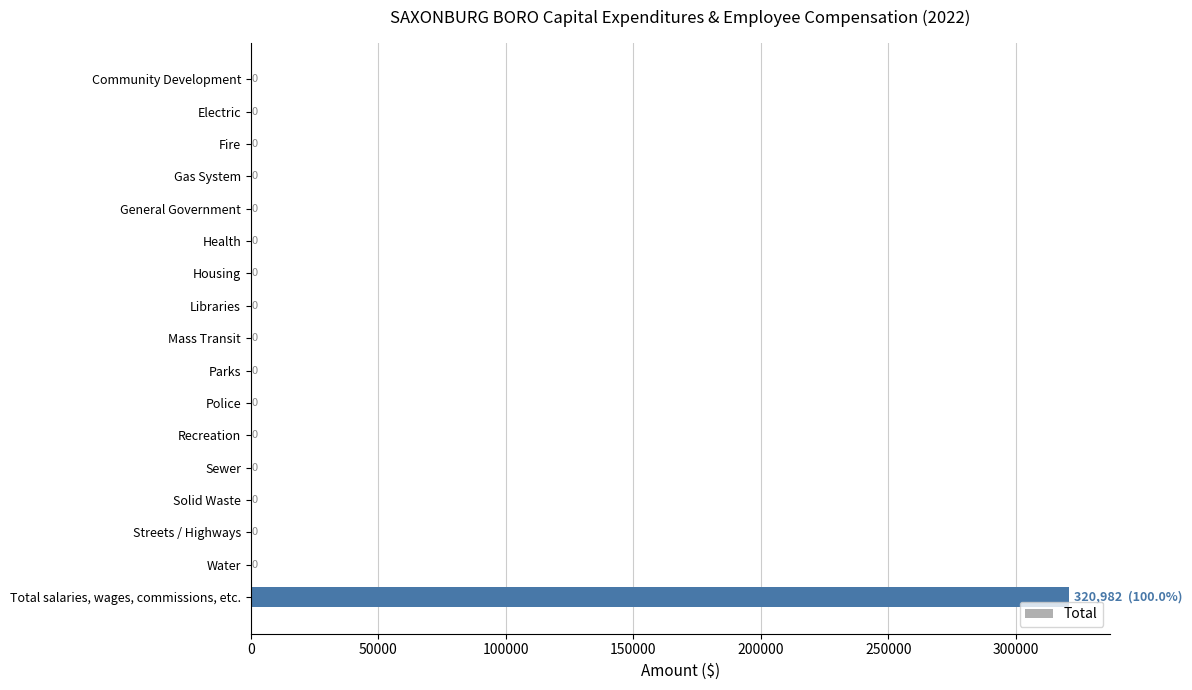

The chart shows a value of -177797 at Gas System. True or false?

False